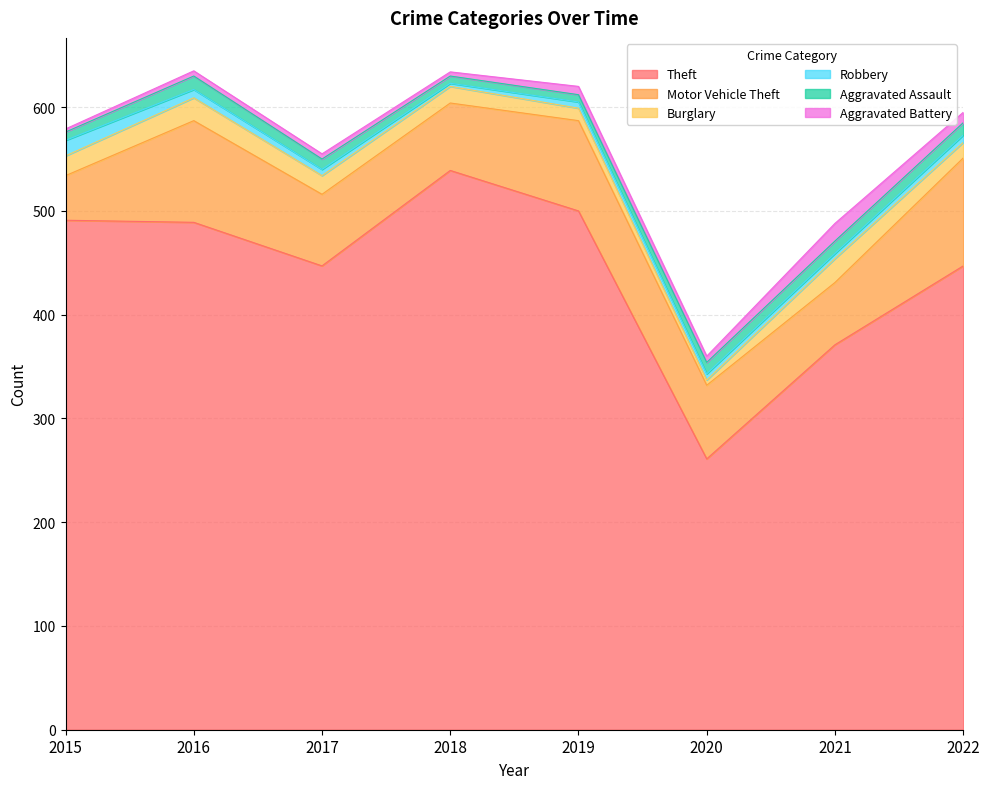

What are all the series names shown in the legend?

Theft, Motor Vehicle Theft, Burglary, Robbery, Aggravated Assault, Aggravated Battery